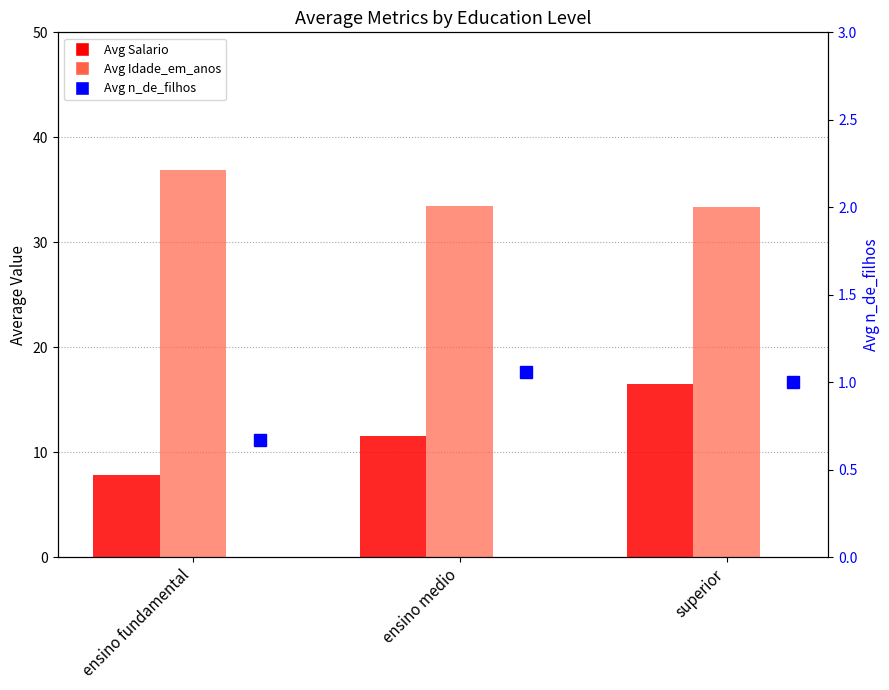

Read the Avg n_de_filhos value at ensino medio.

1.1